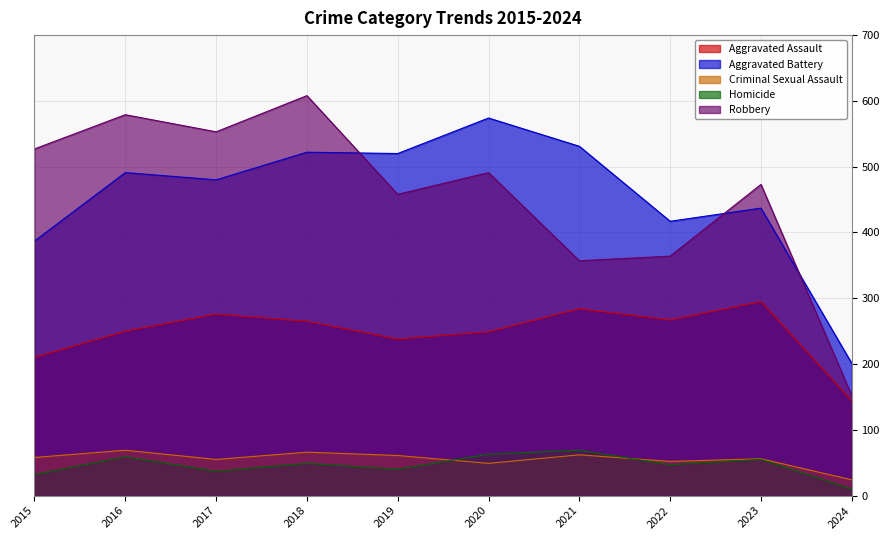

What is the maximum value for Homicide?

69